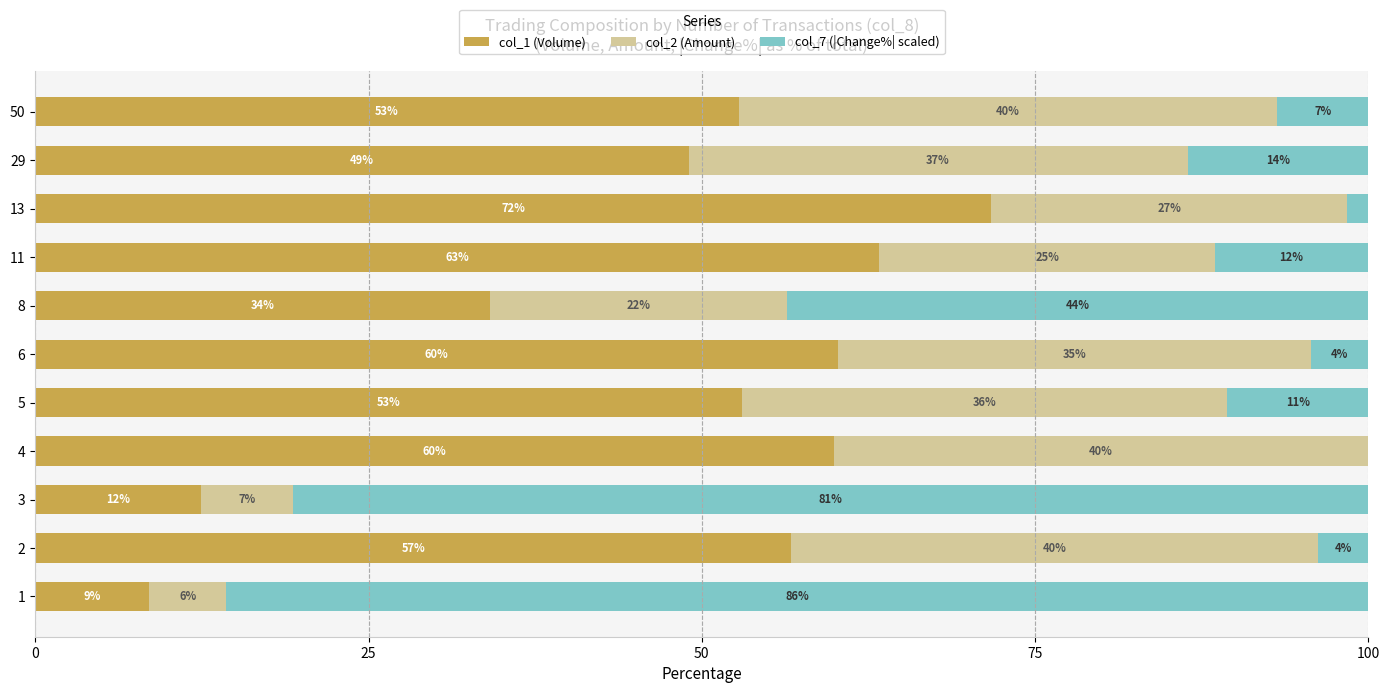

What is the total value across all series at 50?

100.0